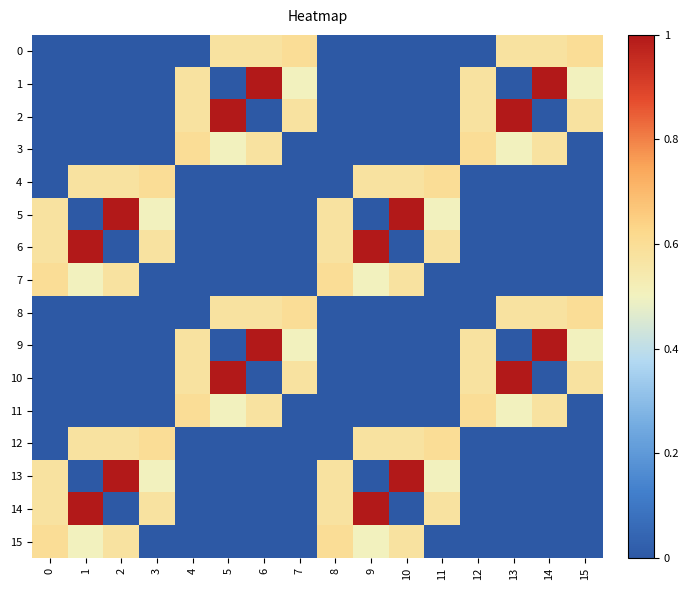

How many categories are shown in the chart?

16